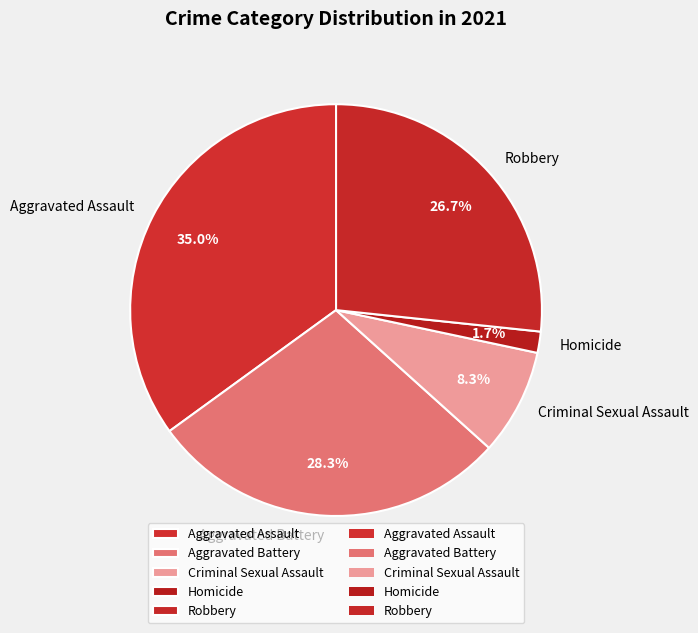

Approximately how many times larger is the value at Criminal Sexual Assault compared to Aggravated Battery?

0.3